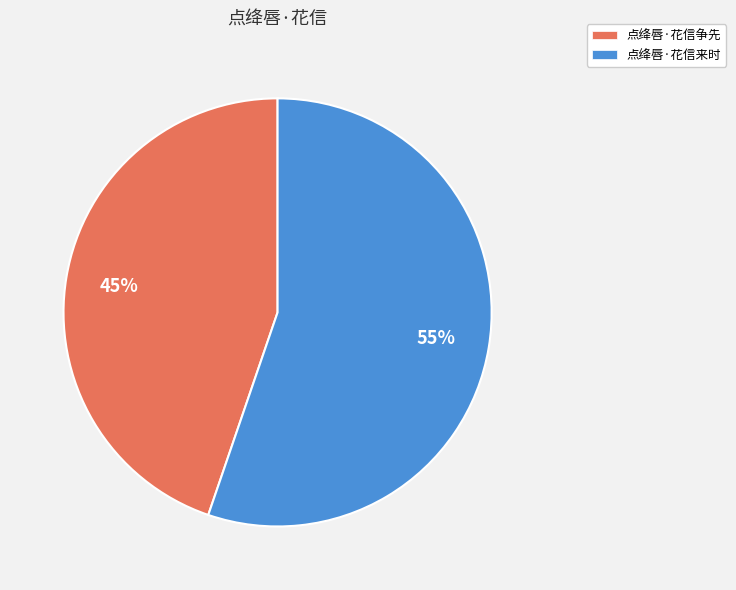

To the nearest percent, what is the average slice percentage?

50%